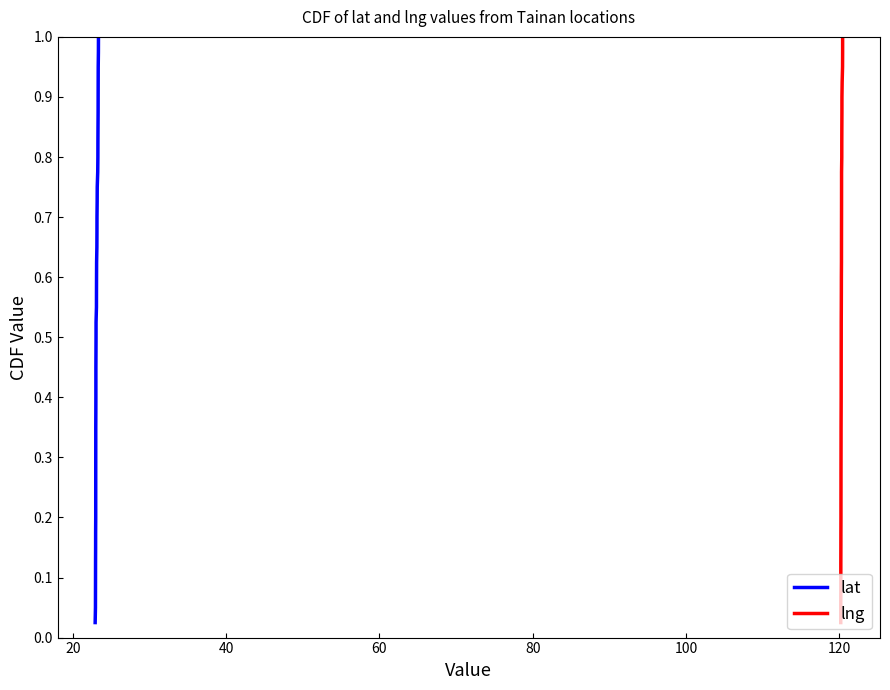

Rank the series at 20 from lowest to highest value.

lat, lng